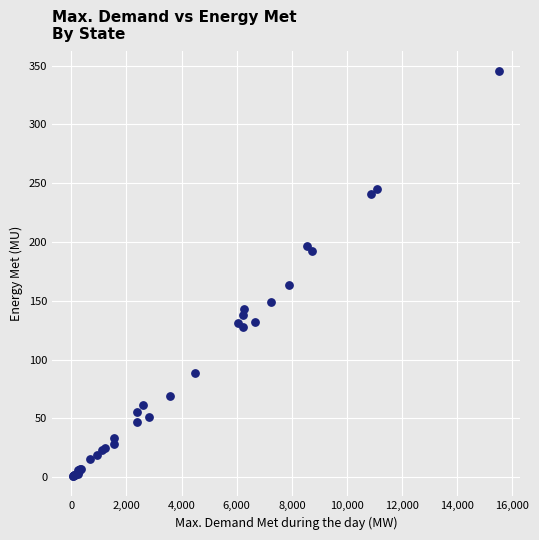

What Y value in the scatter plot is closest to 173?

163.7